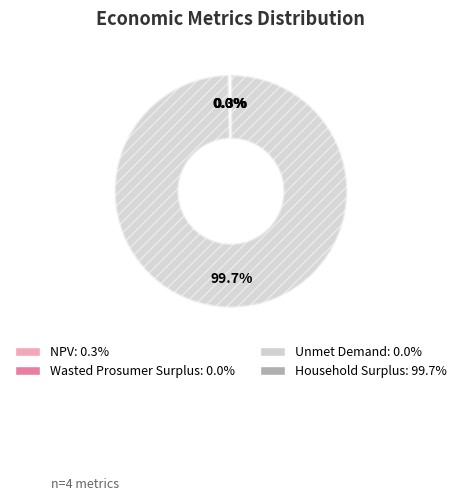

Combined, what portion of the pie is NPV and Household Surplus?

100.0%